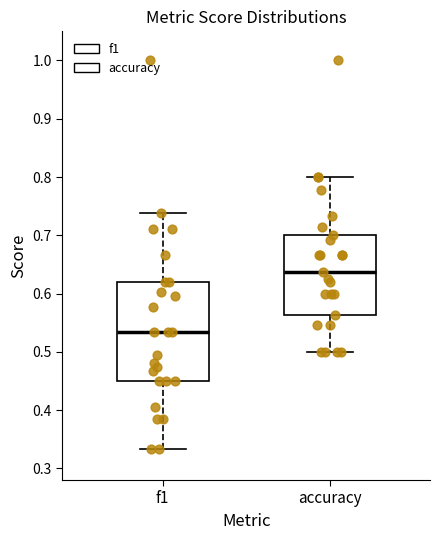

Where does the median line of the box for f1 sit on the y-axis? The values are not printed on the chart, so give them approximately, as read against the axis.

0.53